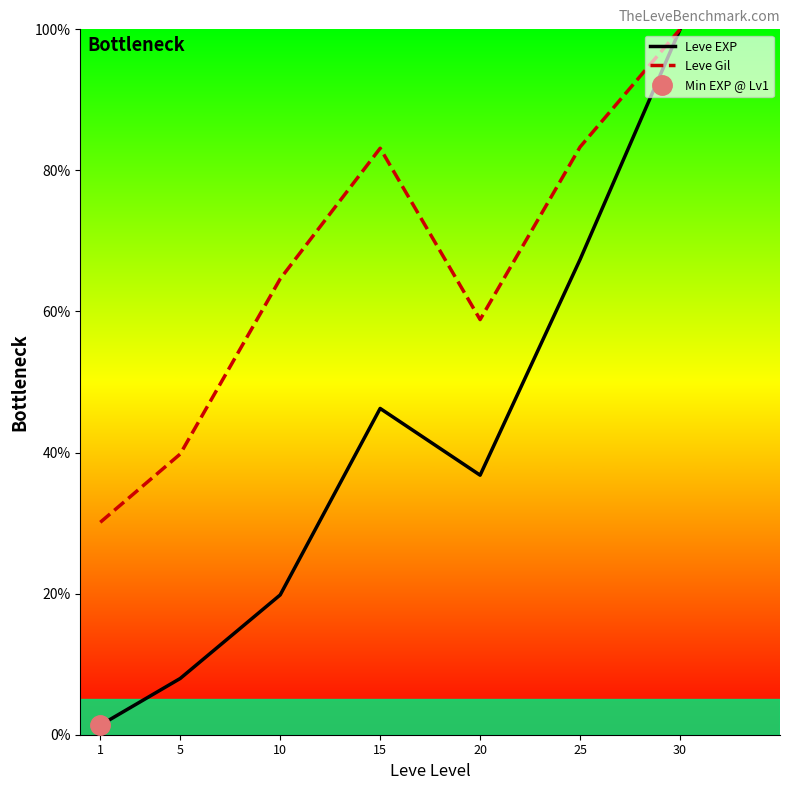

True or false: Leve Gil has more than 1 interior local peaks.

False